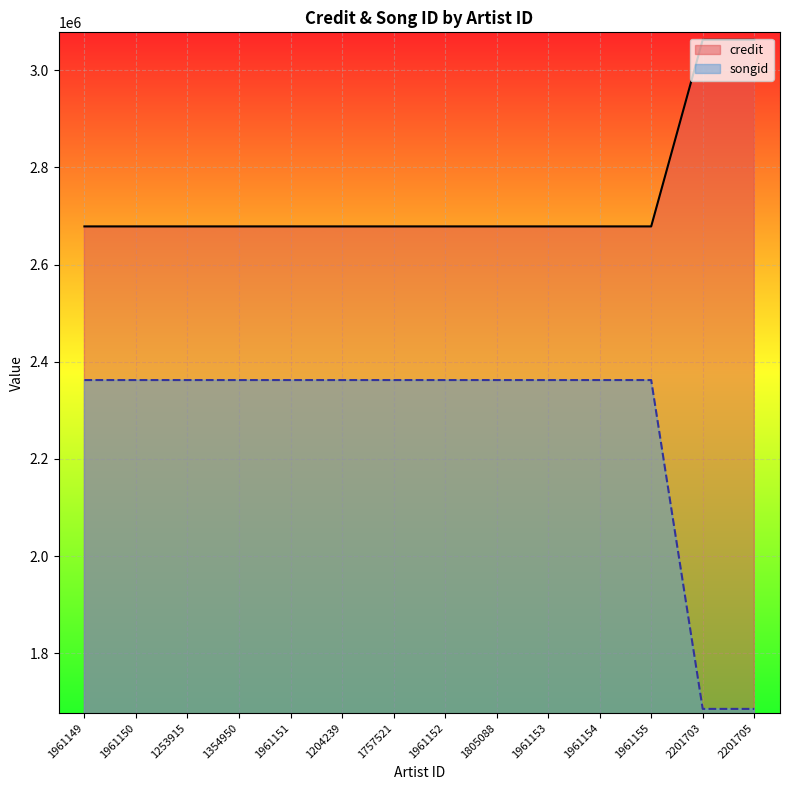

Is the value of credit at 2201705 greater than the value of songid at 1961151?

Yes